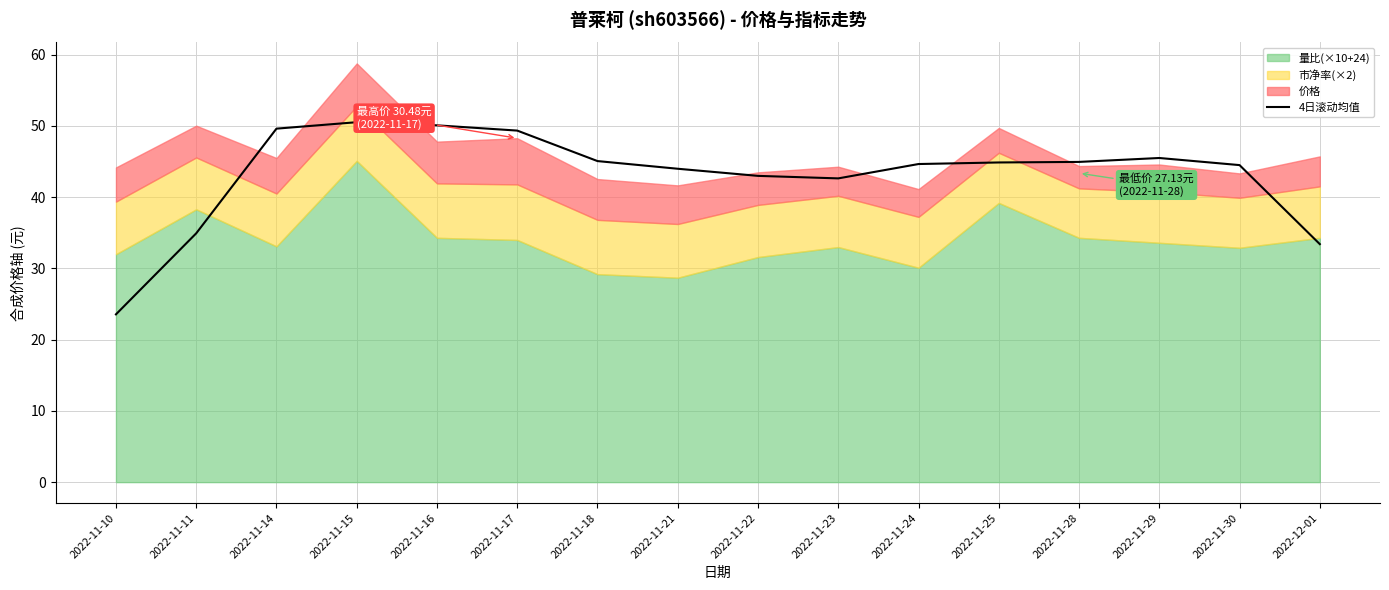

At which category does the chart reach its peak across all series?

2022-11-15